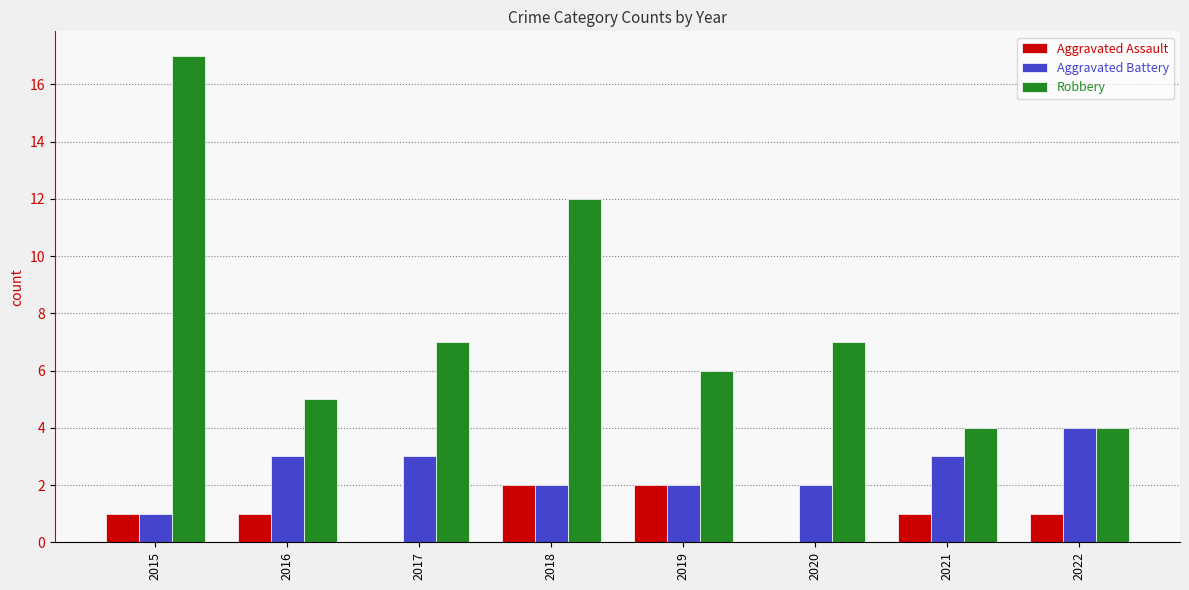

Which label corresponds to the largest value in the chart?

2015